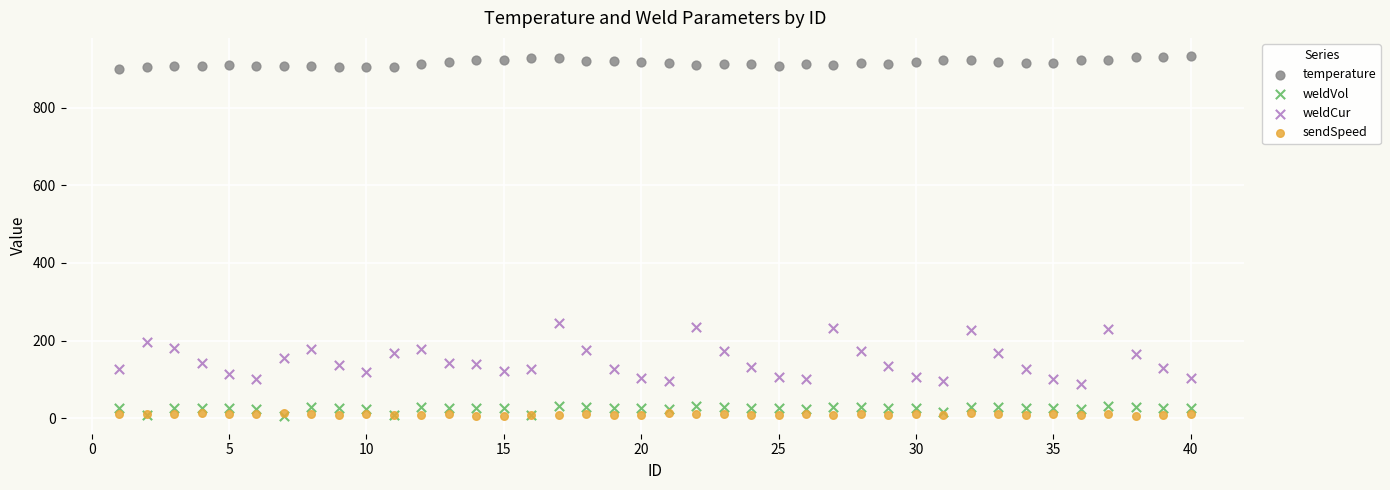

Across all series, what Y value is closest to 469?

246.3